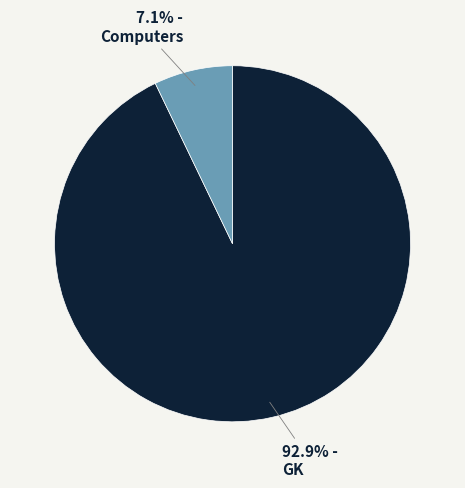

How many slices are in this pie chart?

2